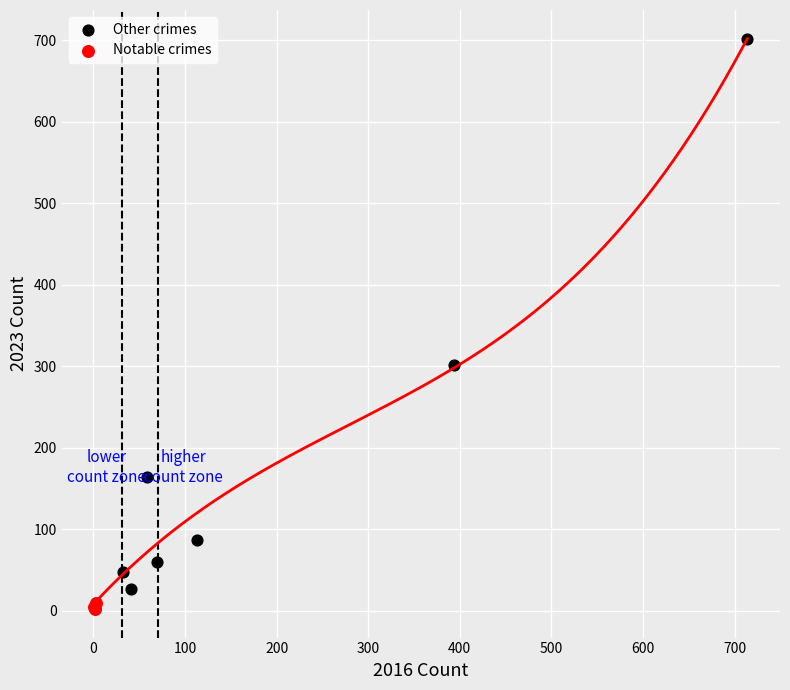

Which series has the widest spread of Y values?

Other crimes